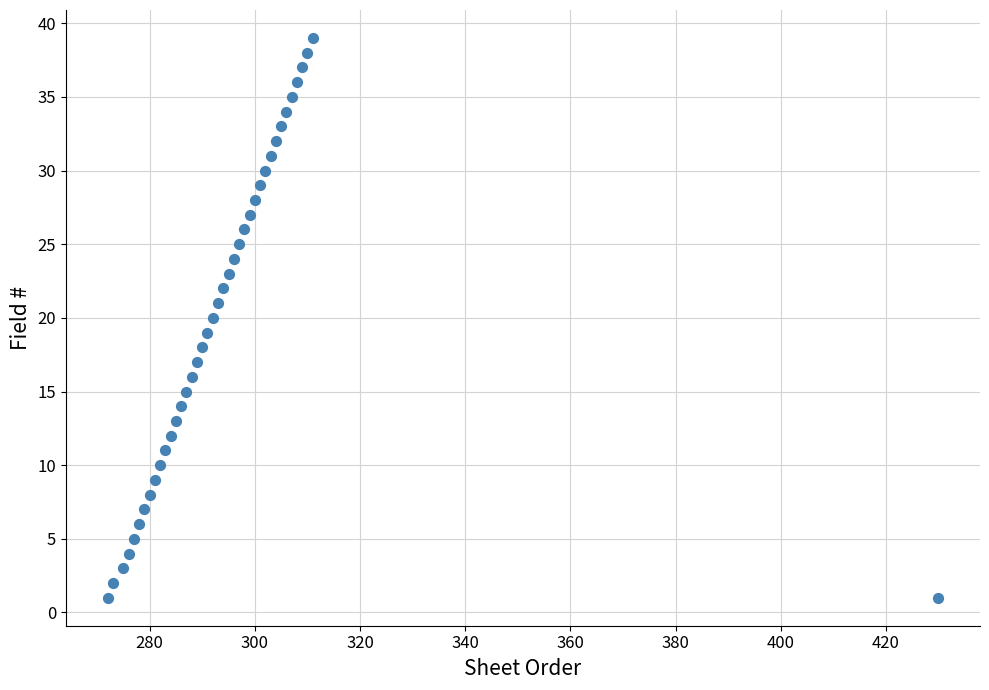

What is the range of X values (max minus min)?

158